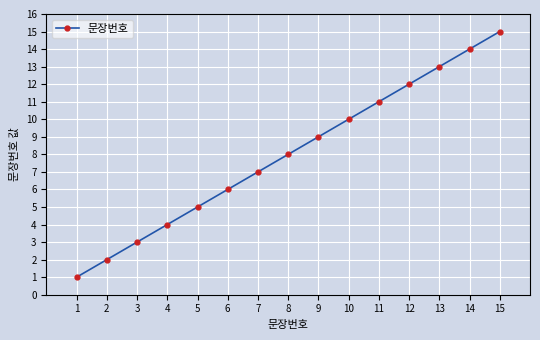

Which category has the highest value across all series?

15